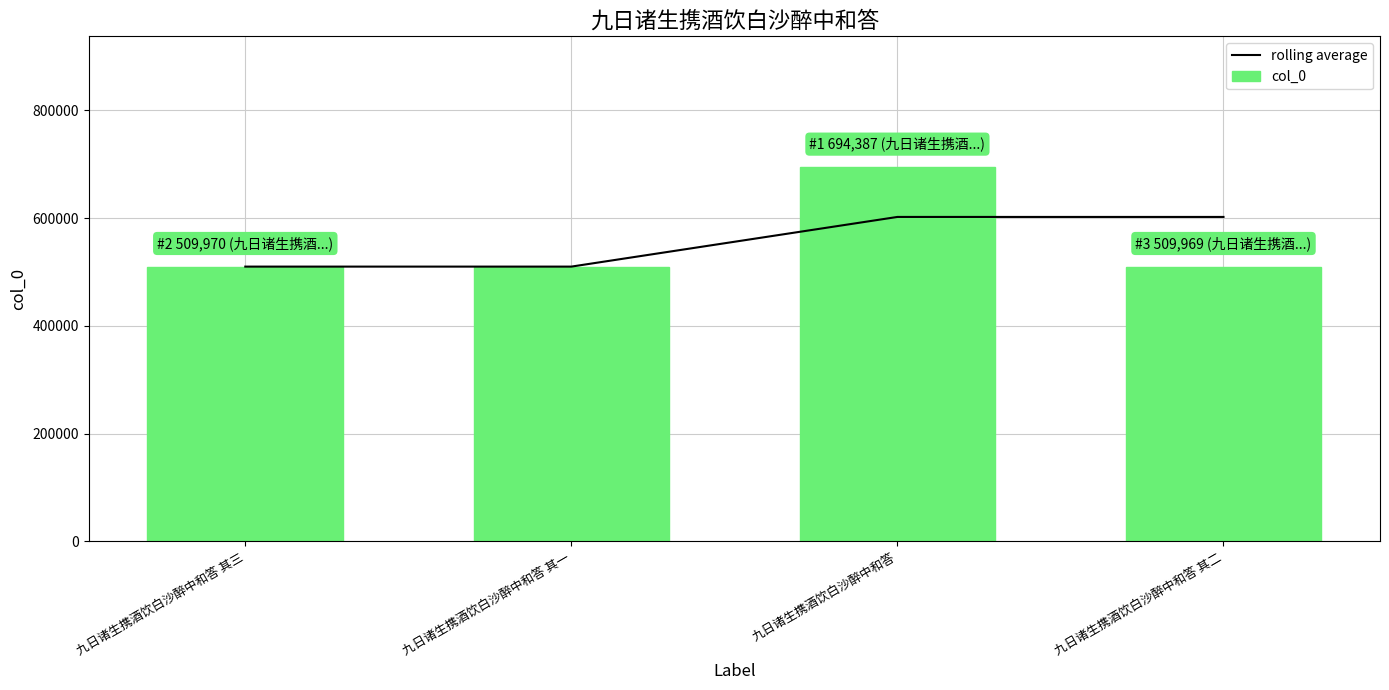

Rank the categories by col_0 value from highest to lowest.

九日诸生携酒饮白沙醉中和答, 九日诸生携酒饮白沙醉中和答 其三, 九日诸生携酒饮白沙醉中和答 其二, 九日诸生携酒饮白沙醉中和答 其一